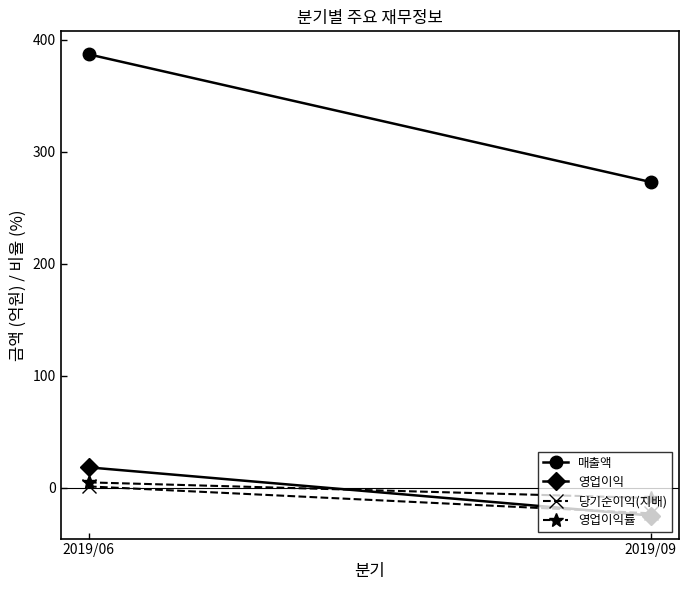

What is the value of the 매출액 point at the 2nd from the left?

273.0